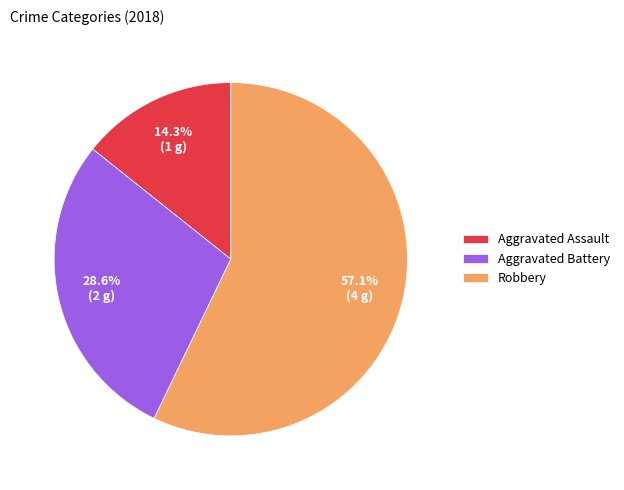

Is it true that Aggravated Assault is 27% of the pie?

False